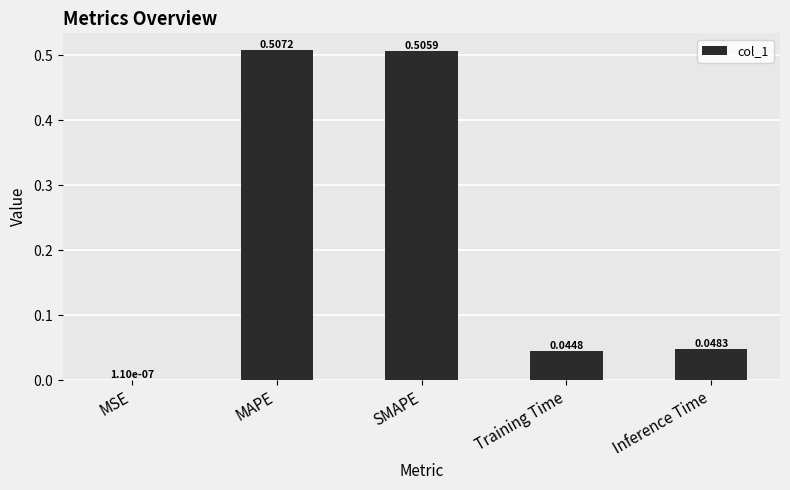

What is the sum of the values at Inference Time and SMAPE?

0.6